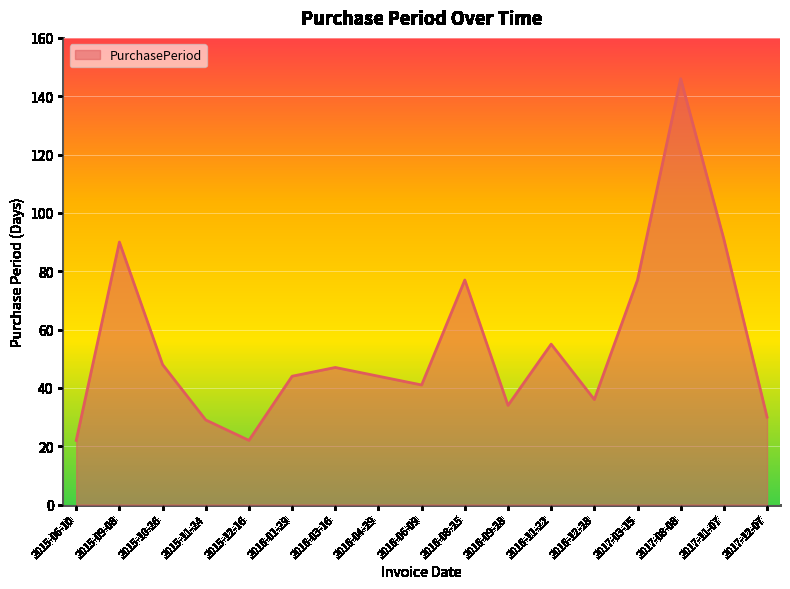

The value at 2017-12-07 is 30. True or false?

True